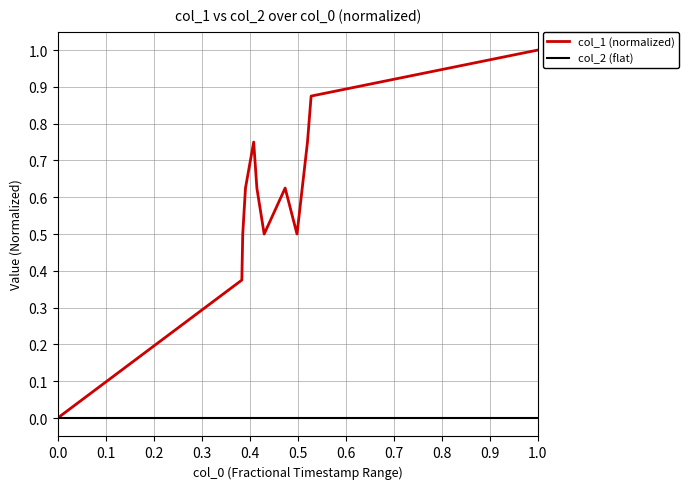

Which series has the largest total across all categories?

col_1 (normalized)